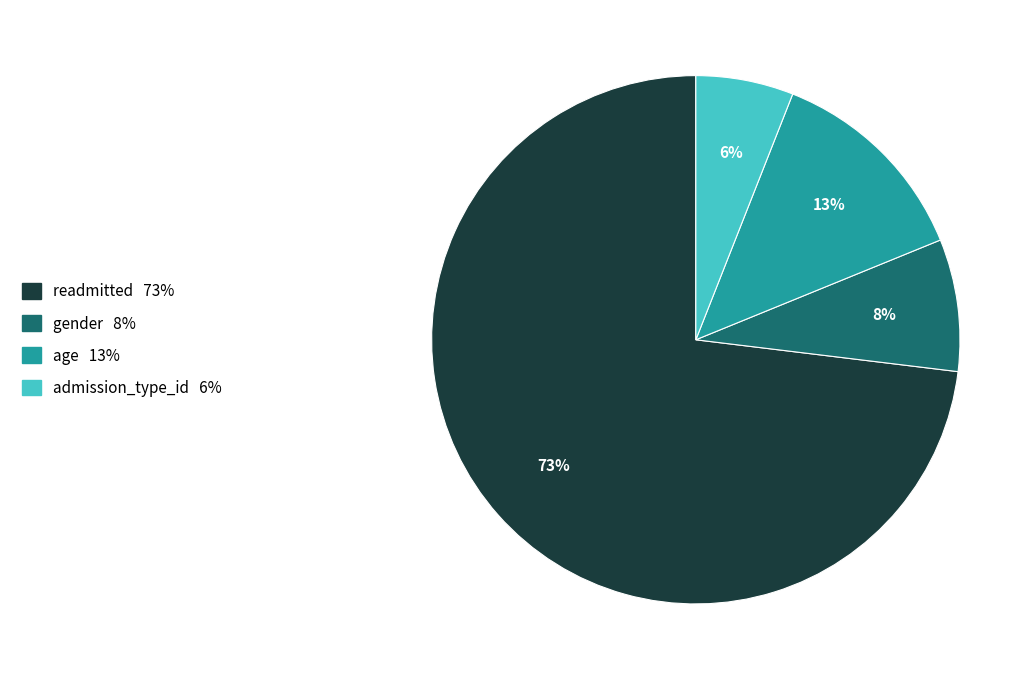

To the nearest percent, what is the average slice percentage?

25%